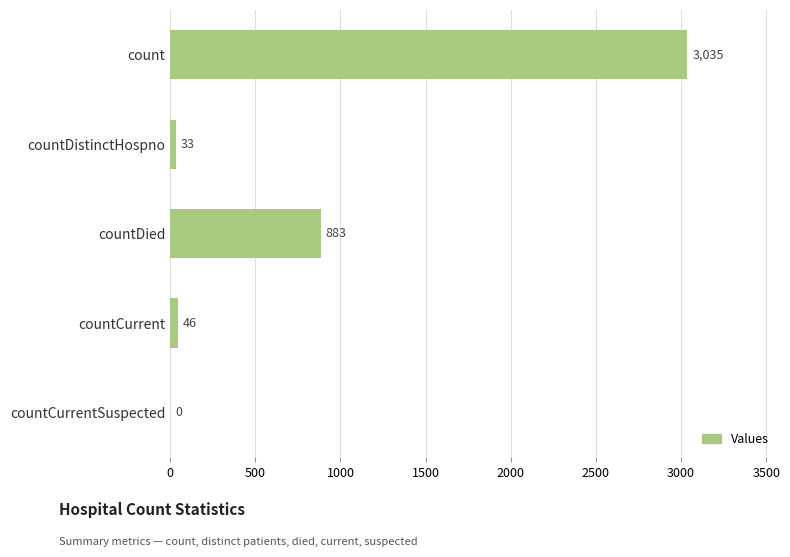

The value at countCurrentSuspected is -1344. True or false?

False